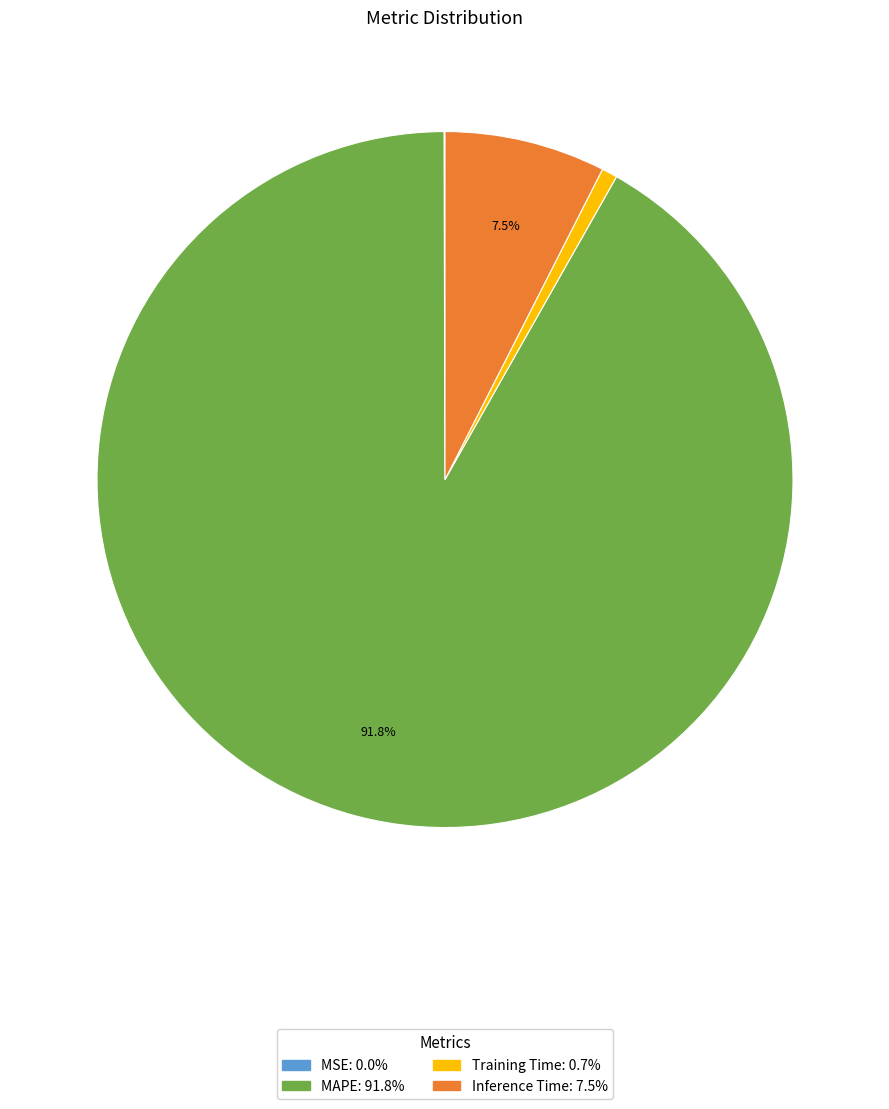

Is there a majority slice in this chart?

Yes